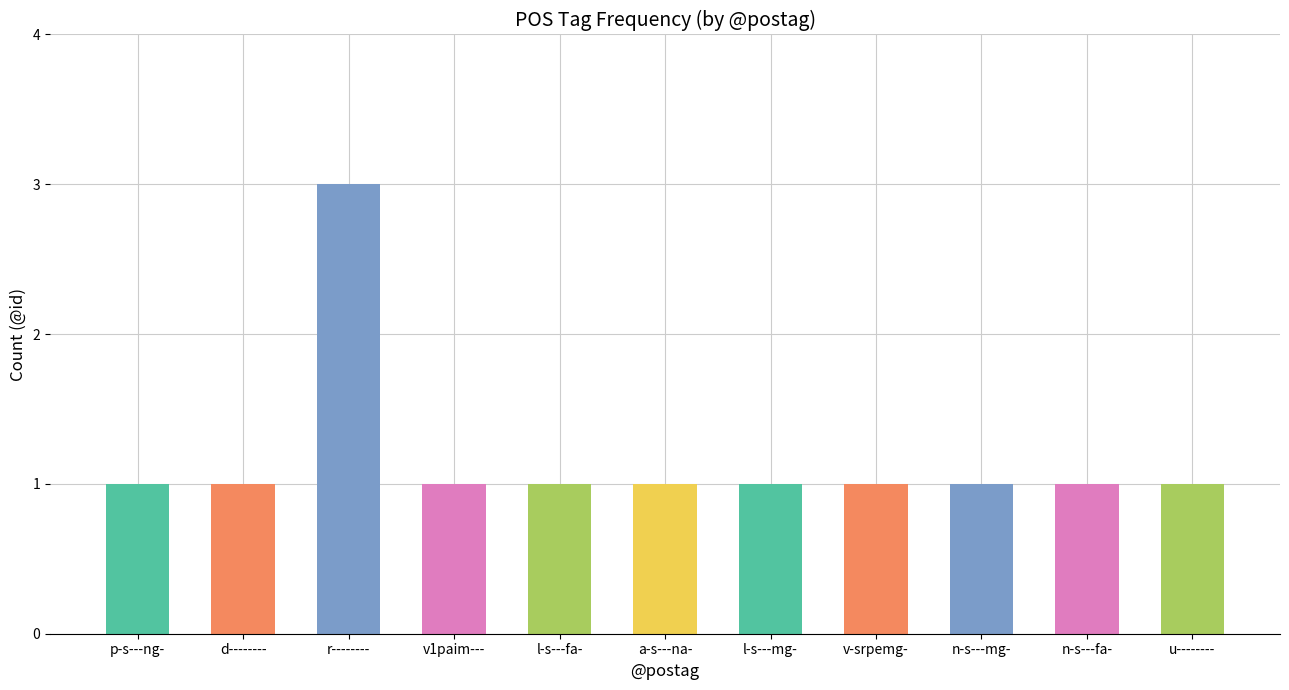

True or false: the data shows 1 at p-s---ng-.

False